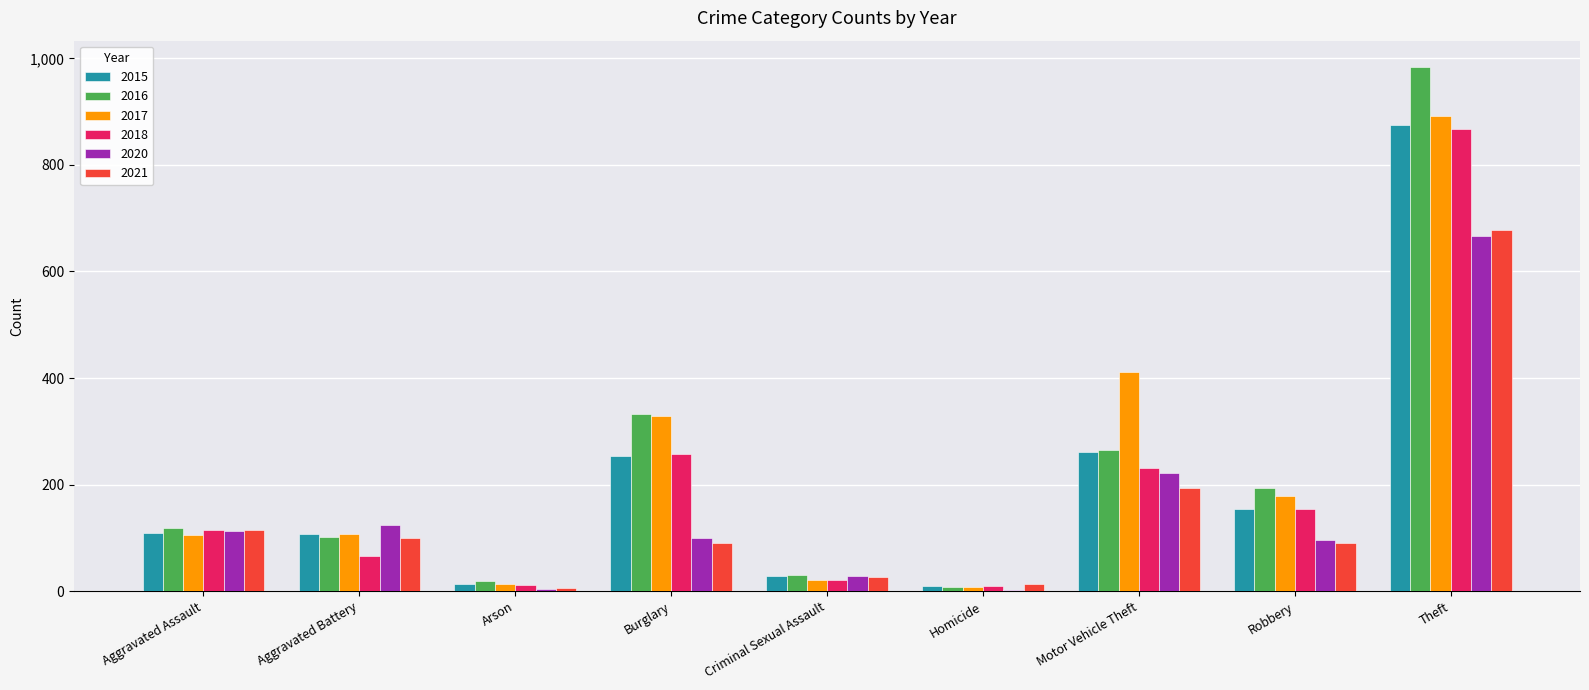

Count the number of data series in this chart.

6